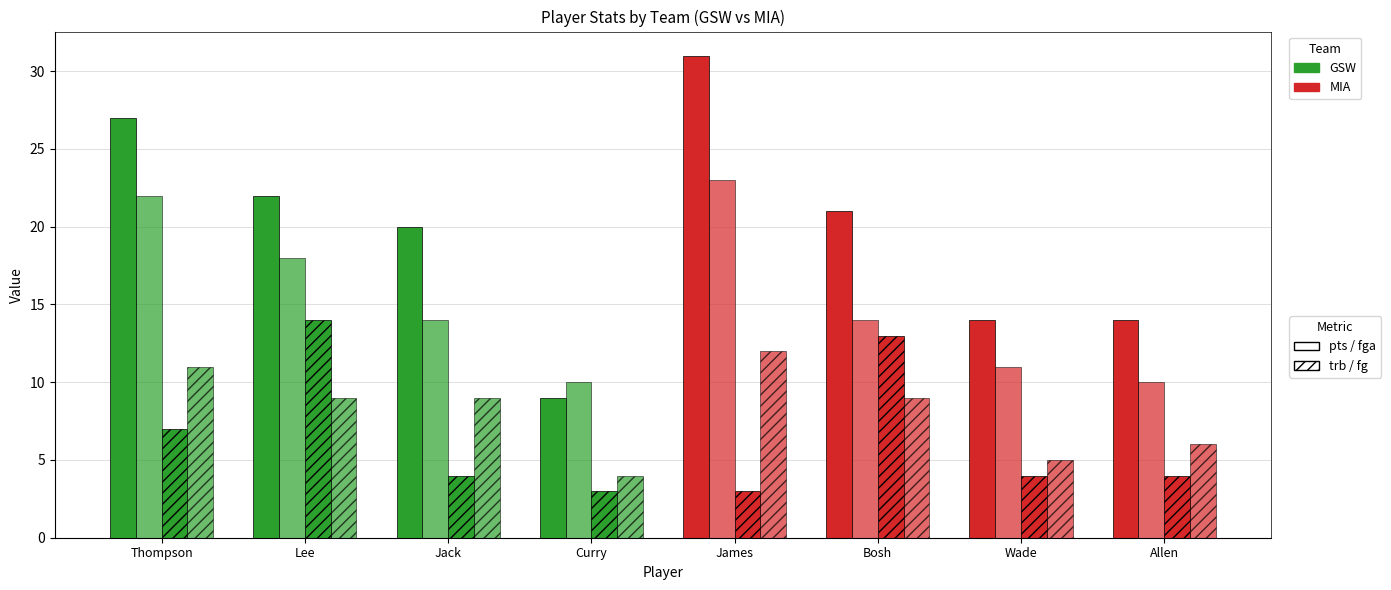

Which has a higher value, Wade or Lee?

Lee